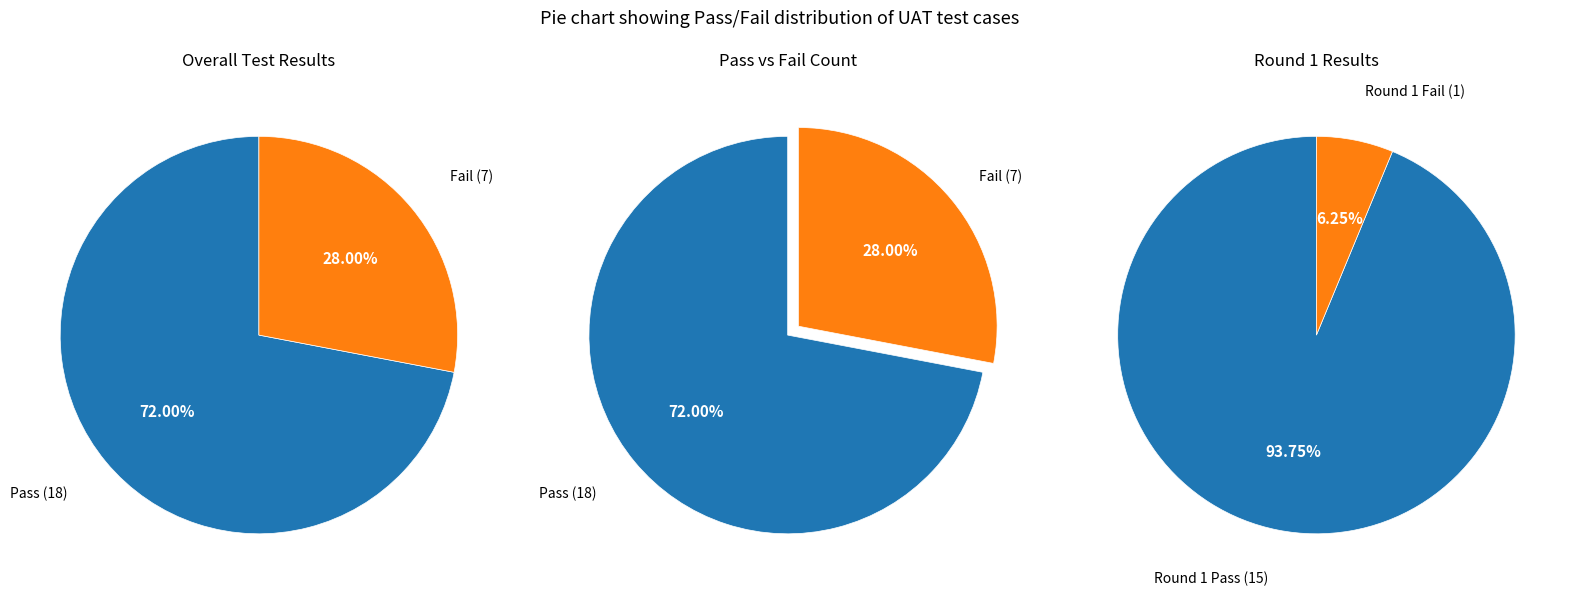

Combined, what portion of the pie is Fail and Pass?

100.0%